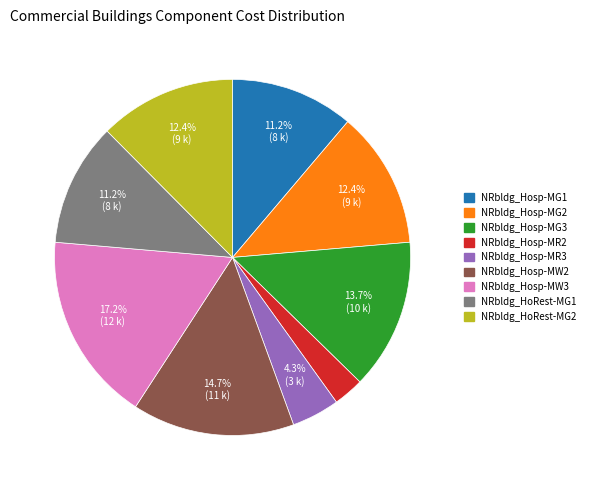

True or false: NRbldg_HoRest-MG1 accounts for 11% of the total.

True